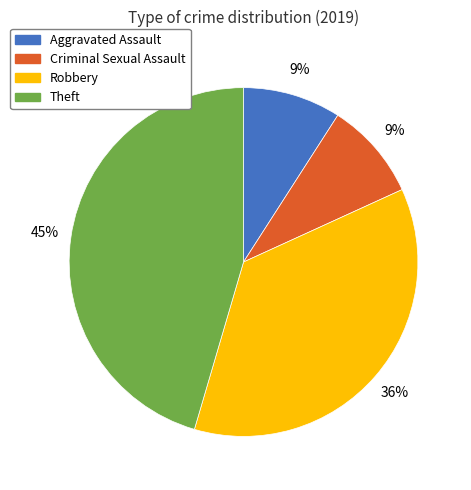

Does Theft represent more than half of the total?

No